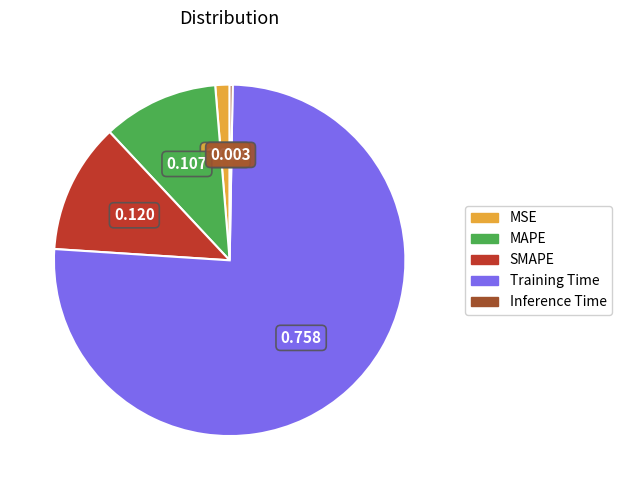

Which category has the biggest portion of the pie?

Training Time